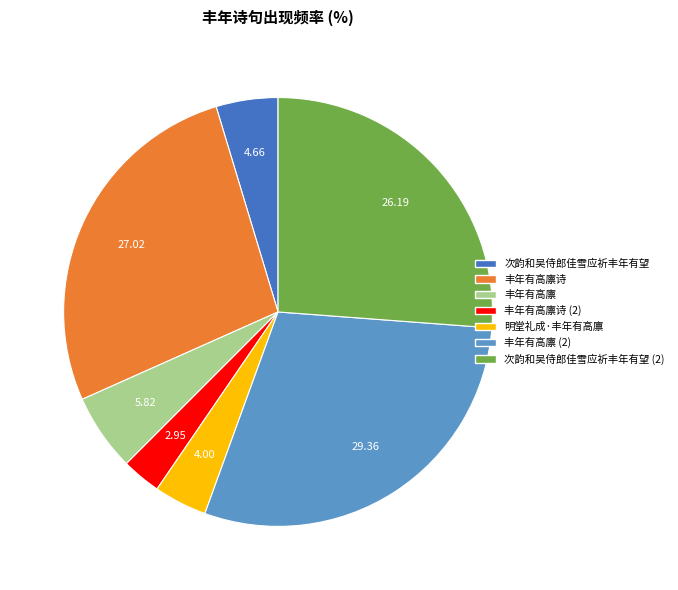

What is the ratio of the value at 明堂礼成·丰年有高廪 to the value at 丰年有高廪诗?

0.1